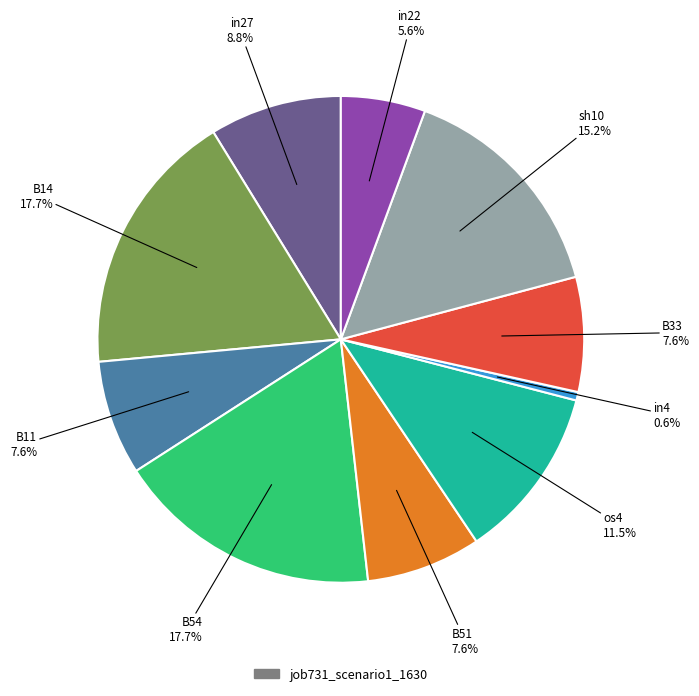

Is there any slice that represents more than half of the pie?

No